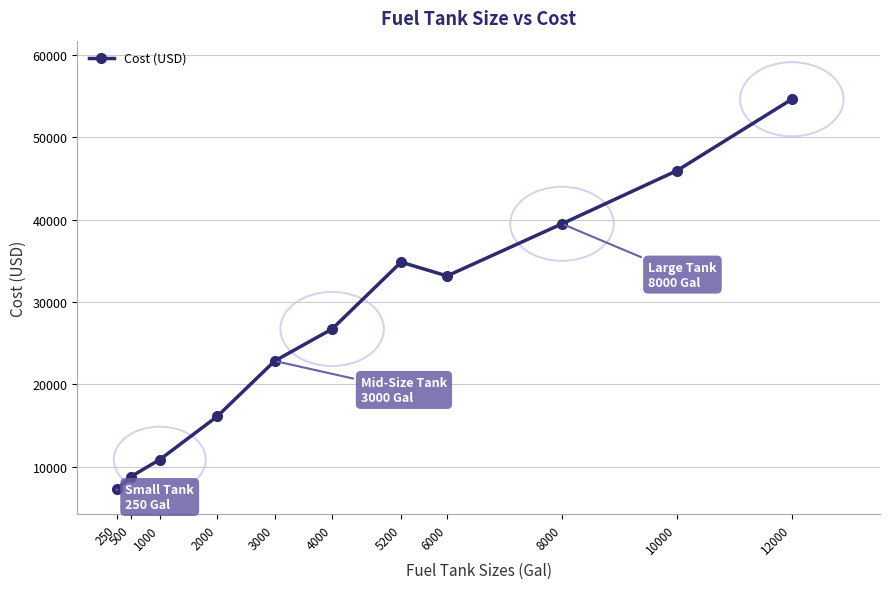

What is the average value?

27338.1